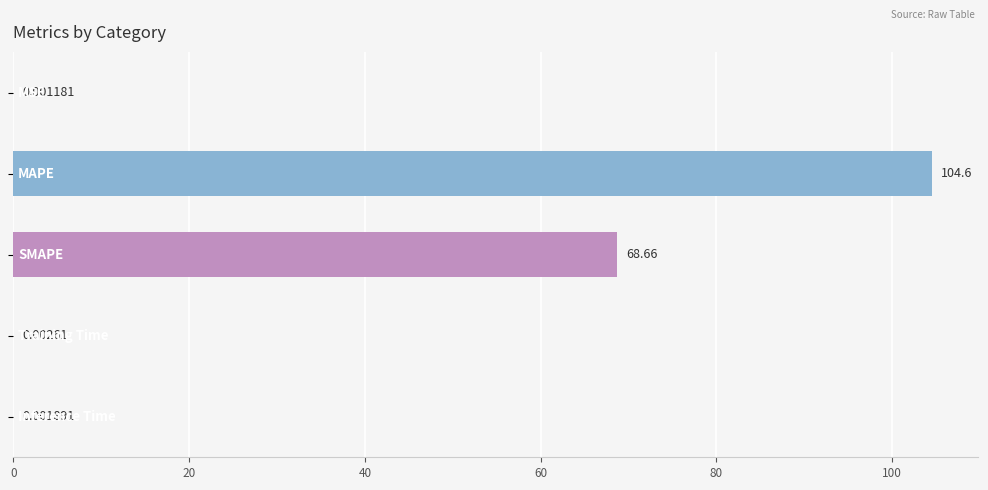

What is the sum of all values?

173.2